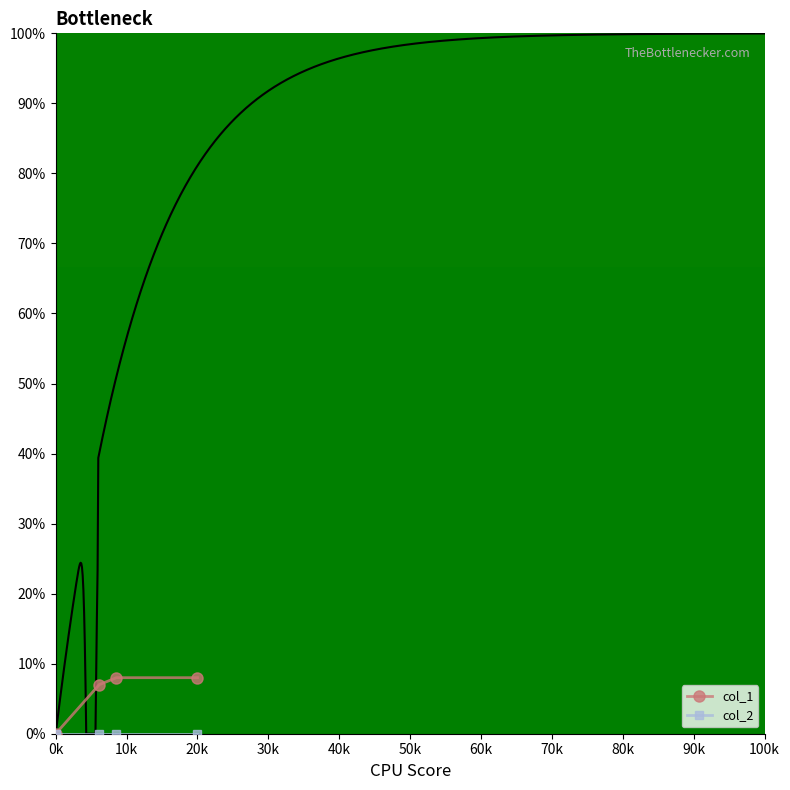

What is the highest value of the col_1 series?

8